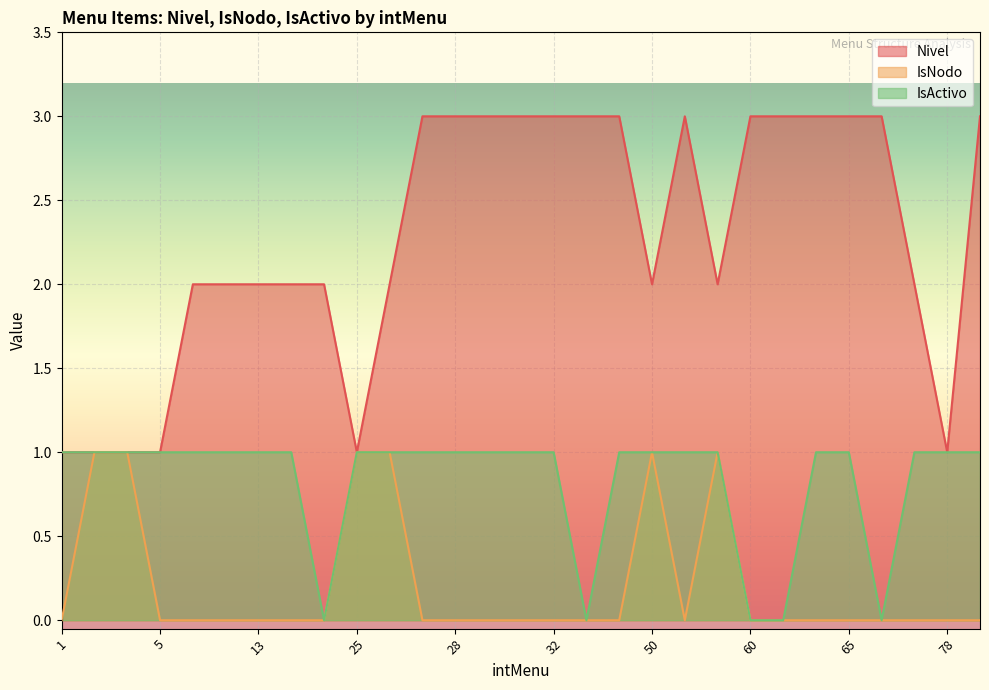

Is it true that IsNodo equals 0 at 68?

True